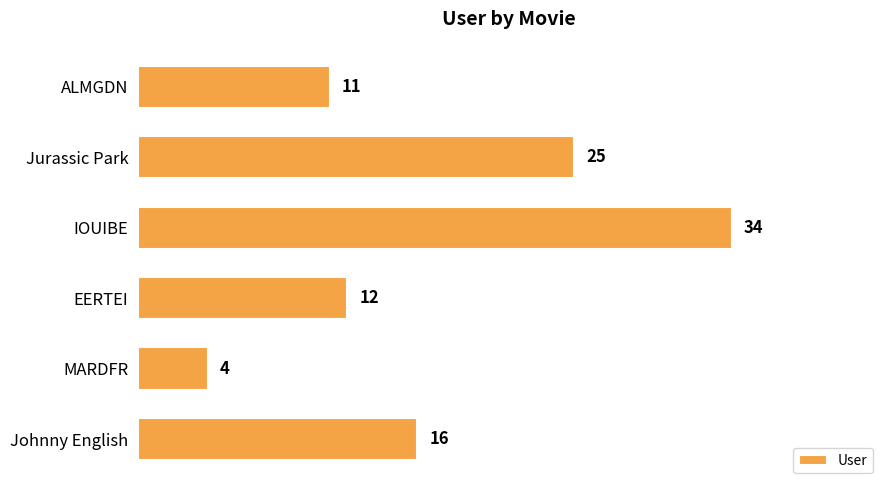

Is it true that the value at Jurassic Park is 25?

True